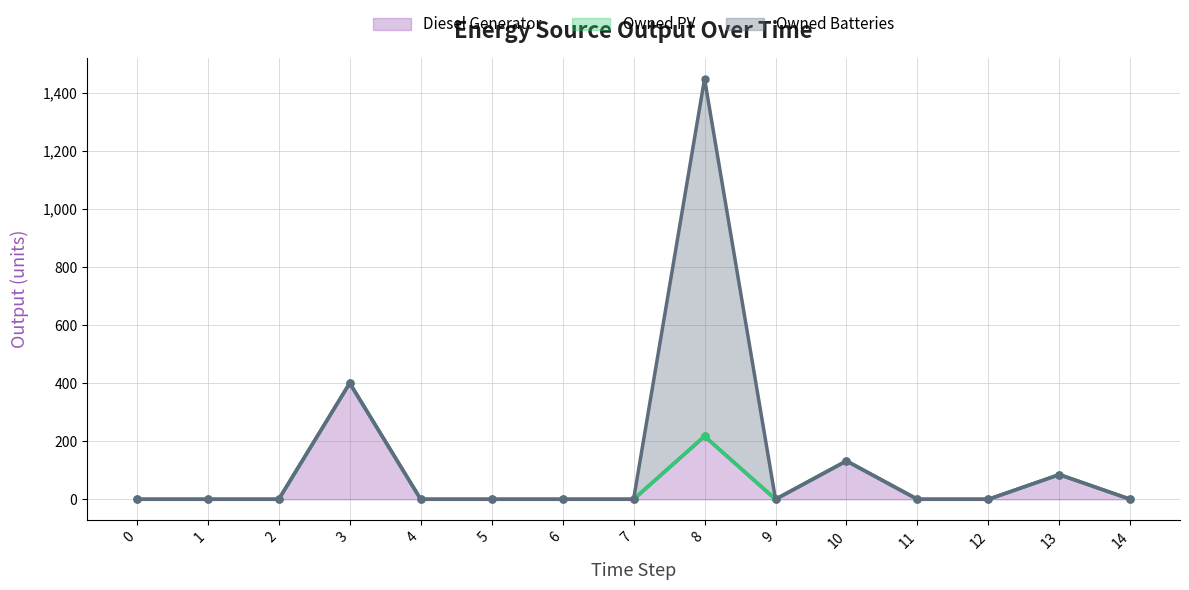

How many distinct data groups are displayed?

3